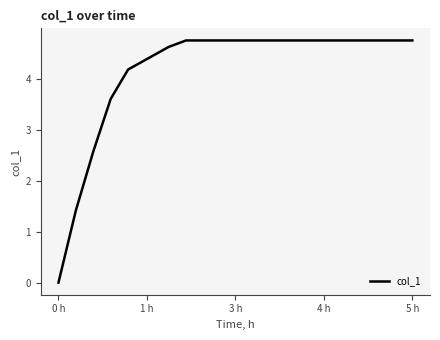

What is the greatest value displayed?

4.8